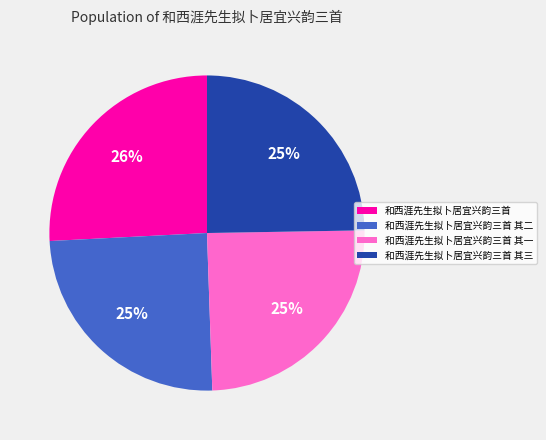

Do 和西涯先生拟卜居宜兴韵三首 其二 and 和西涯先生拟卜居宜兴韵三首 其一 together represent more than half of the pie?

No